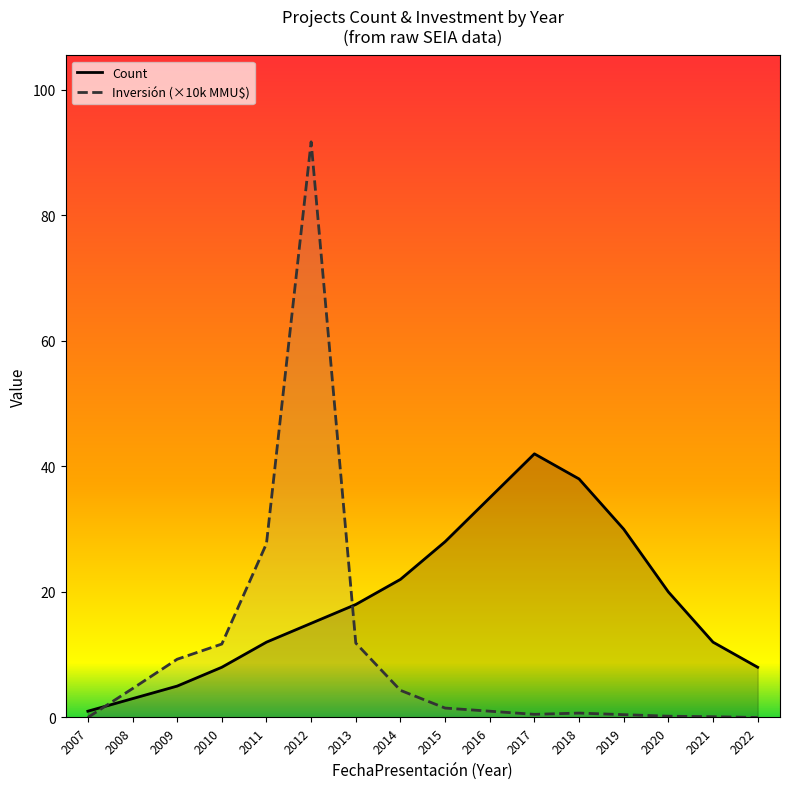

After their last crossing, which series has the higher values: Inversión (×10k MMU$) or Count?

Count